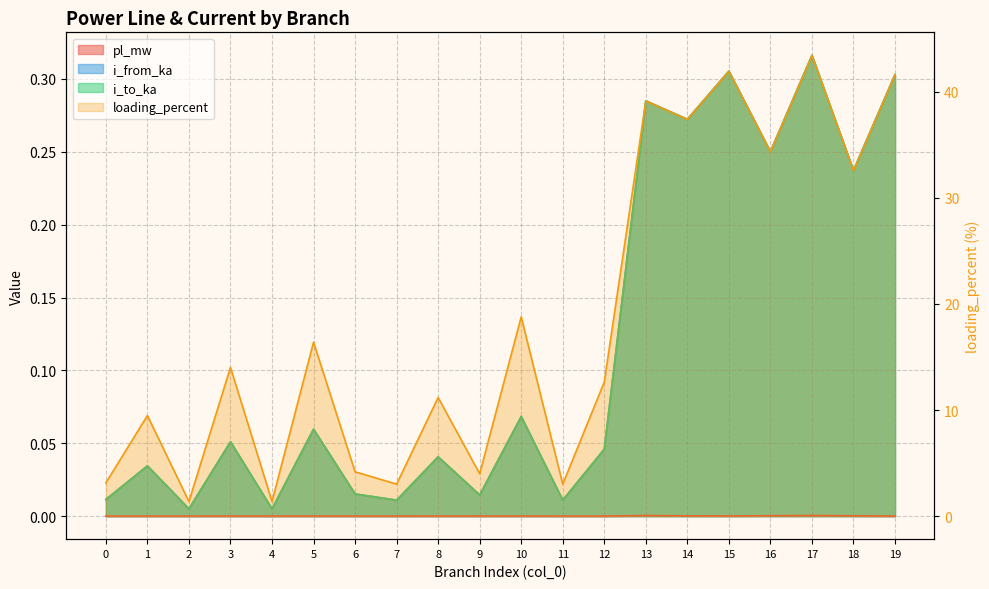

What is the difference between the maximum and minimum values in the i_from_ka series?

0.3